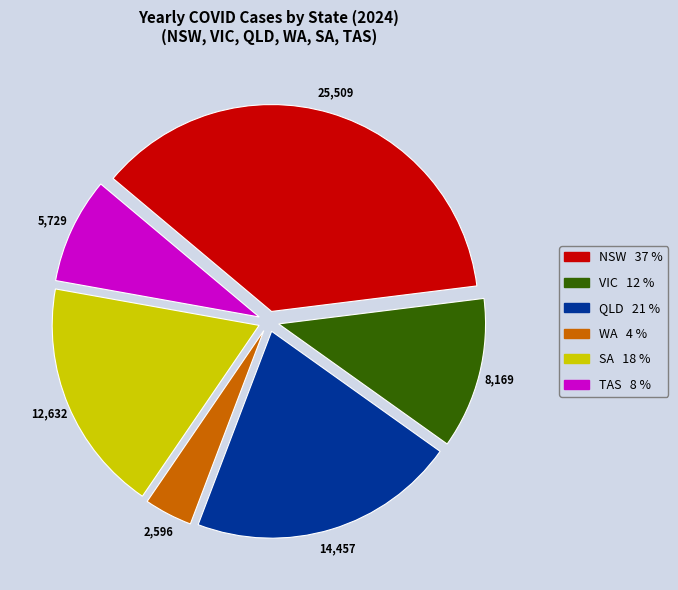

Does SA account for over 50% of the chart?

No